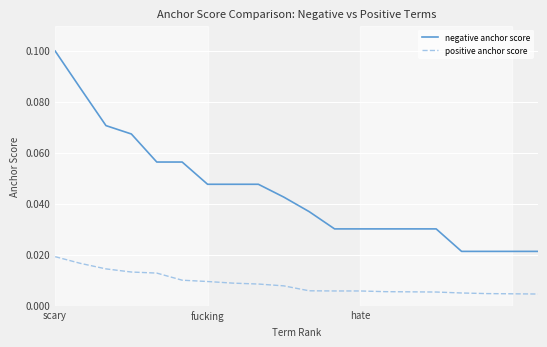

Which series has the widest spread of values?

negative anchor score